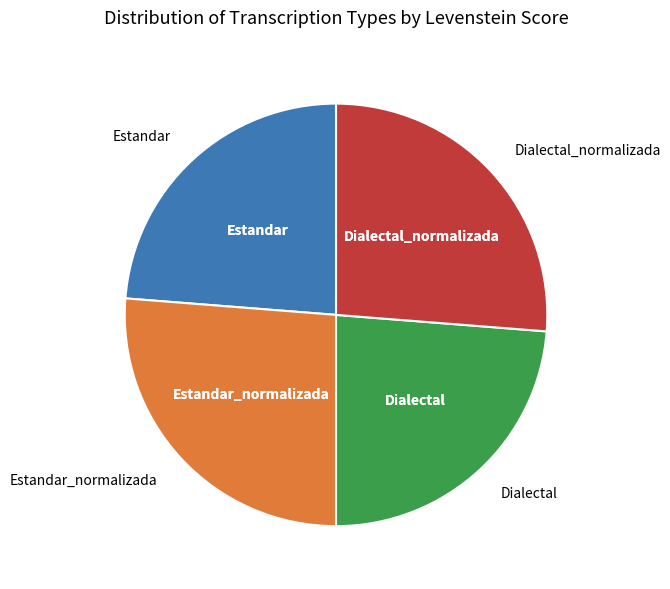

How many segments does this pie chart have?

4